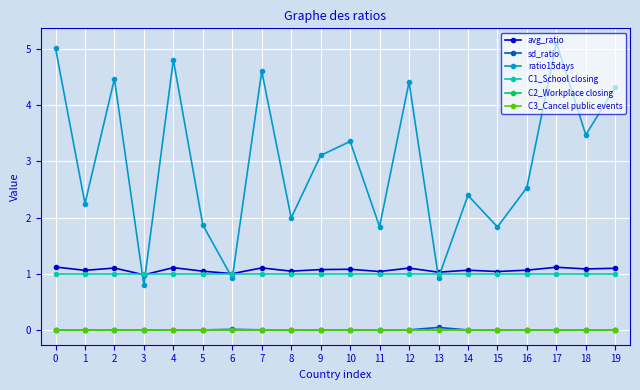

Does the chart have visible grid lines?

Yes